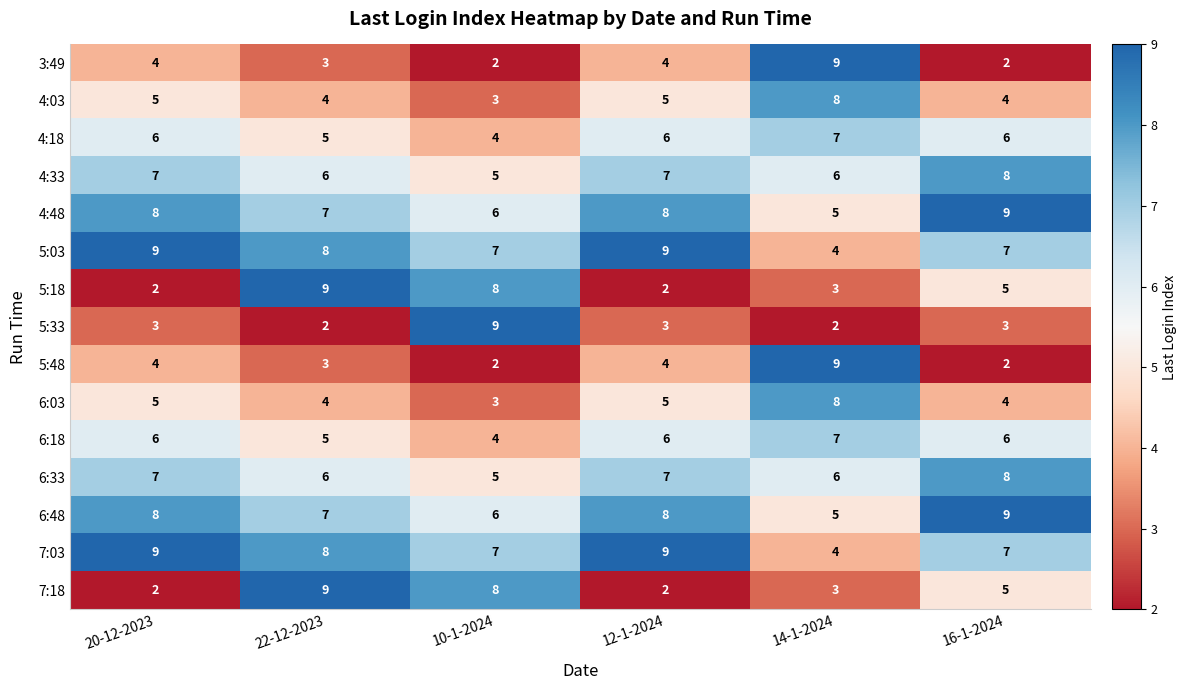

What is the difference between the maximum and second lowest values in the 5:18 series?

7